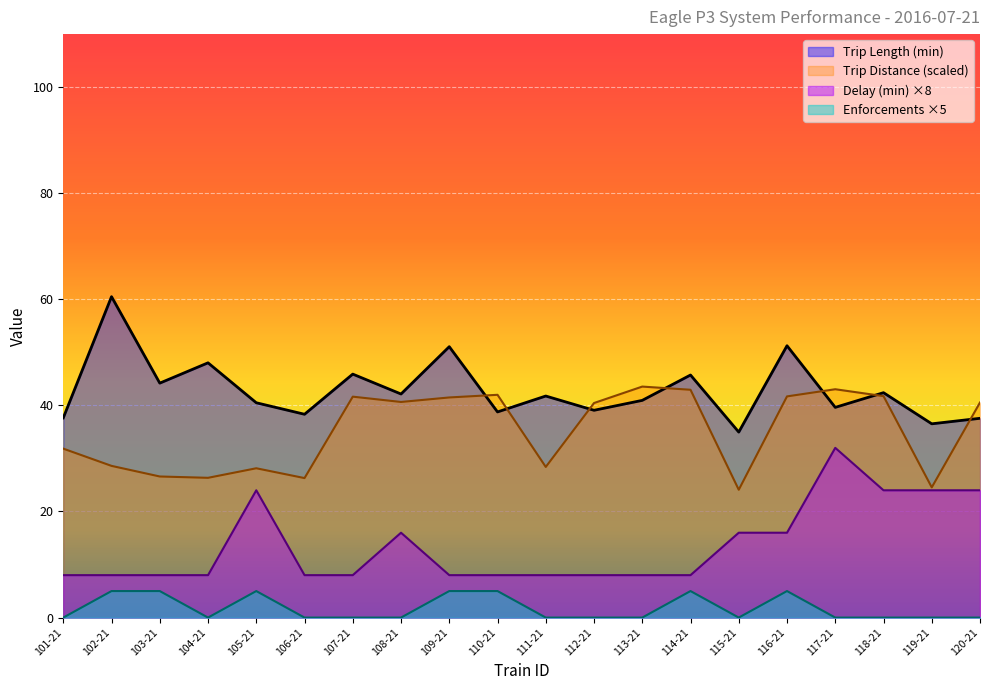

What is the label of the 4th point from the left?

104-21